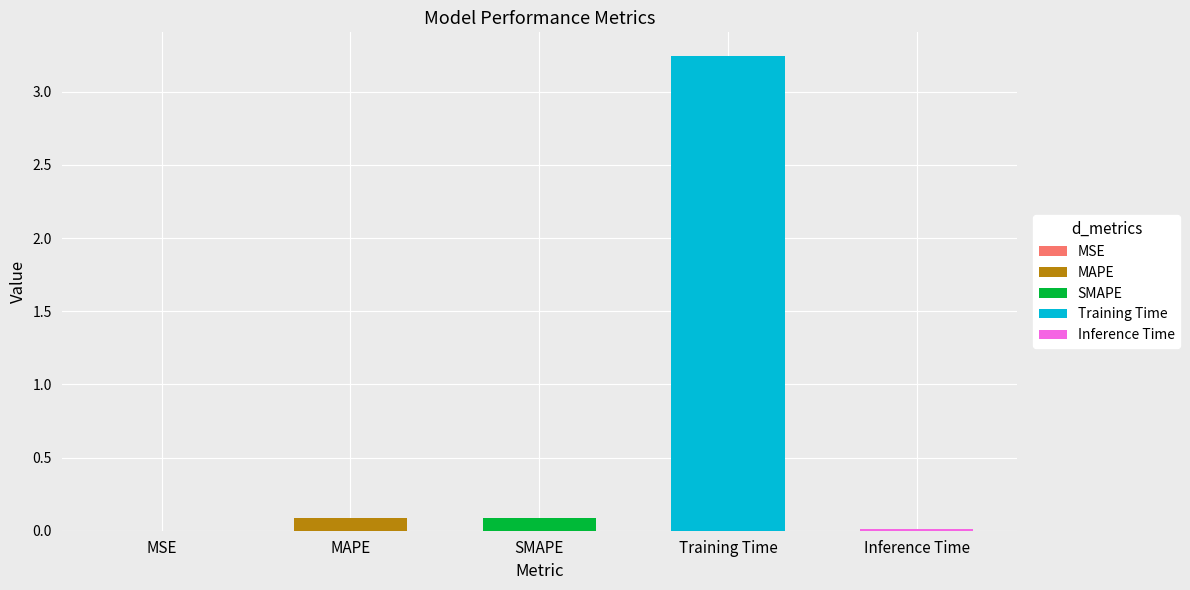

What is the sum of all values?

3.4